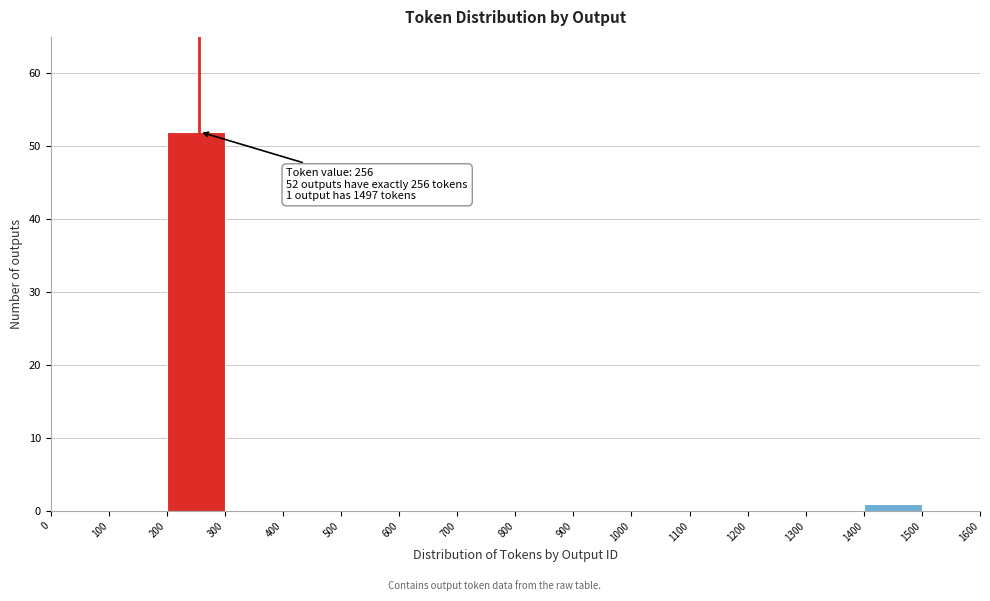

Over which range of the x-axis is the bar tallest?

200 to 300